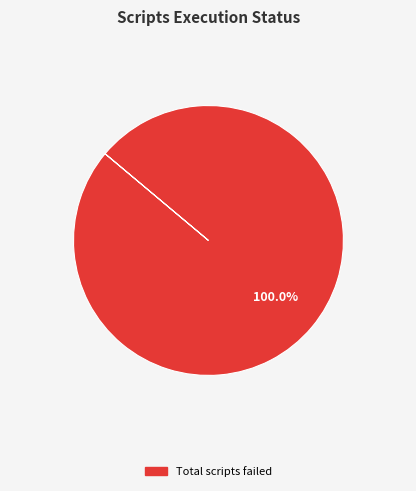

Is there a majority slice in this chart?

Yes